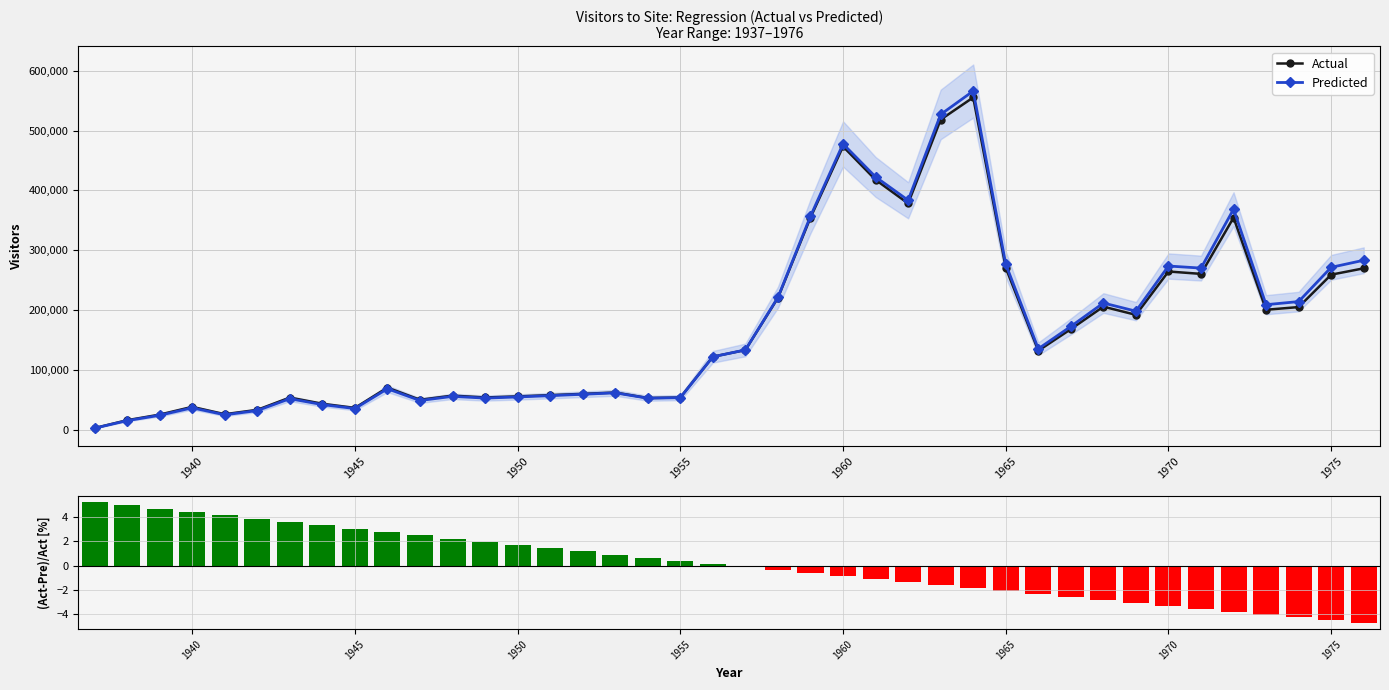

What is the maximum value for Actual?

555400.0